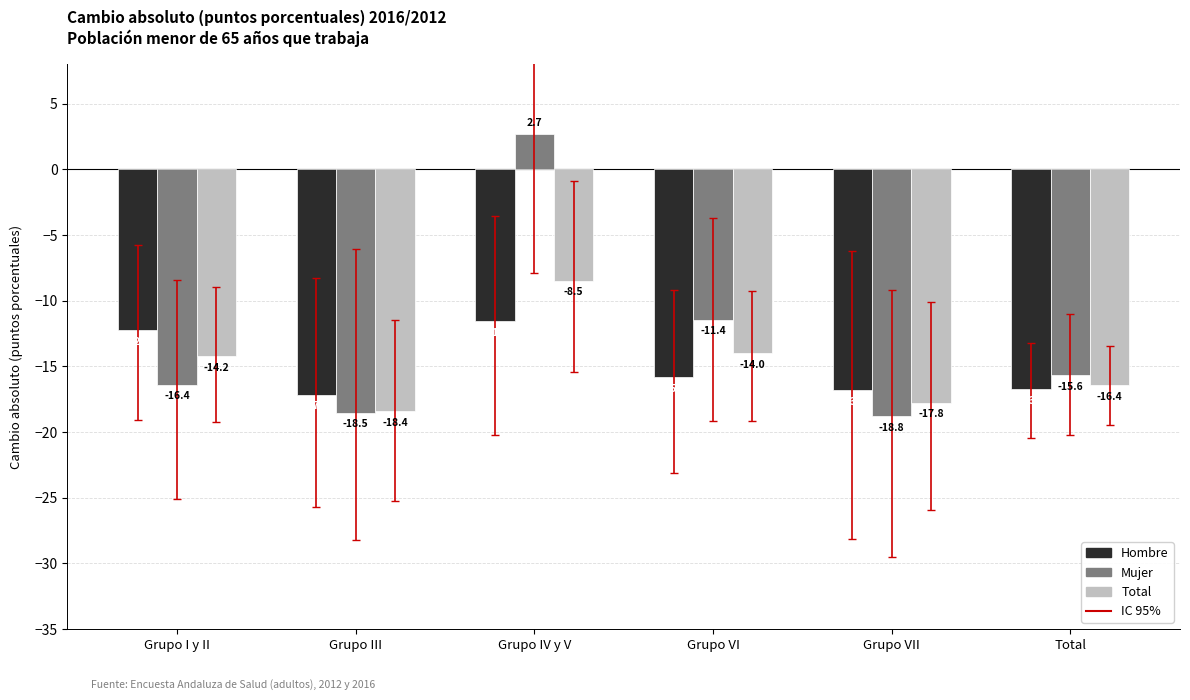

What is the sum of all Total values?

-89.2